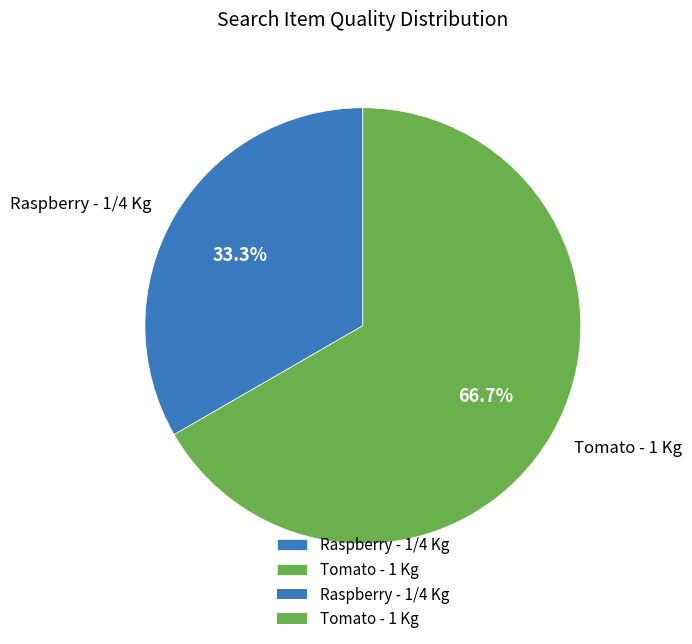

Combined, do Tomato - 1 Kg and Raspberry - 1/4 Kg account for over 50%?

Yes